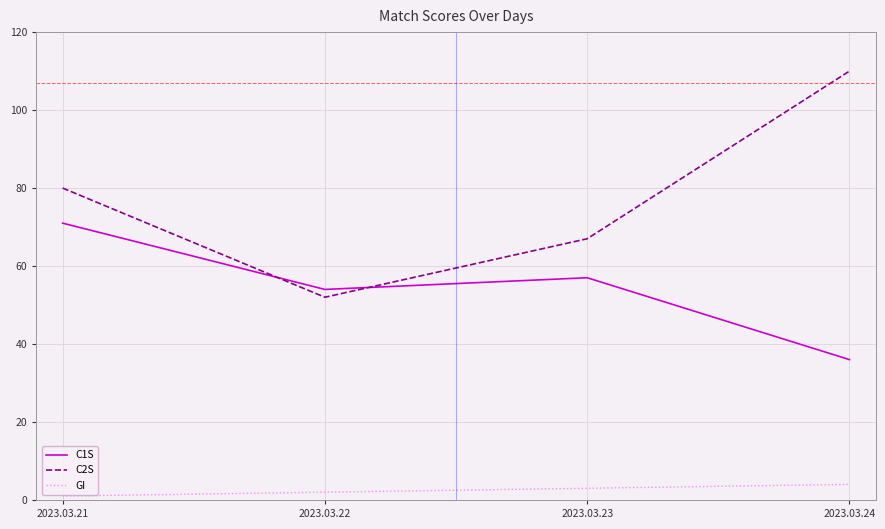

What is the difference between the maximum and minimum values in the C1S series?

35